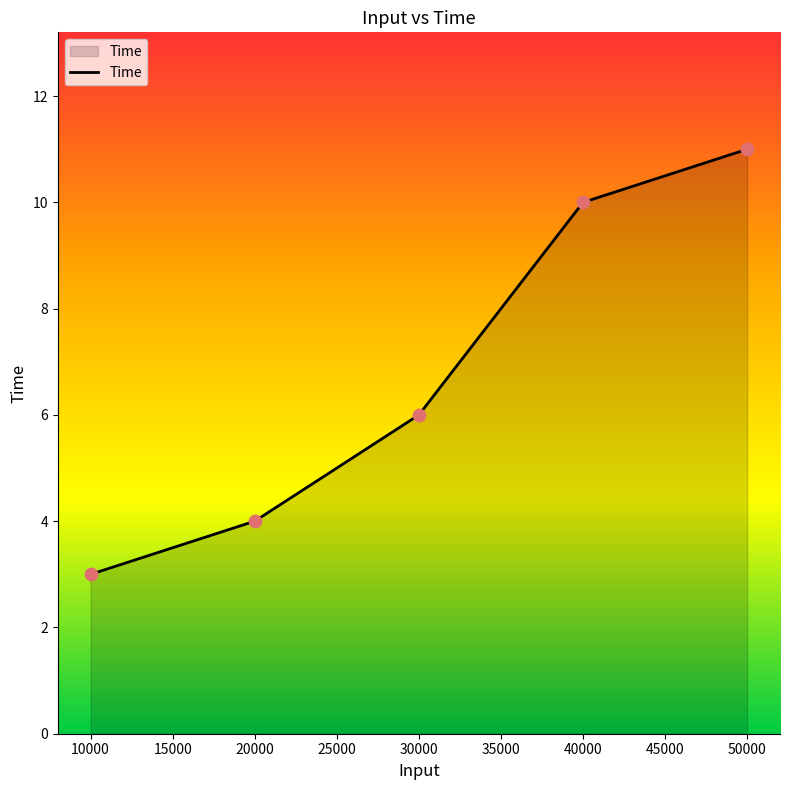

Which has a higher value, 20000 or 40000?

40000